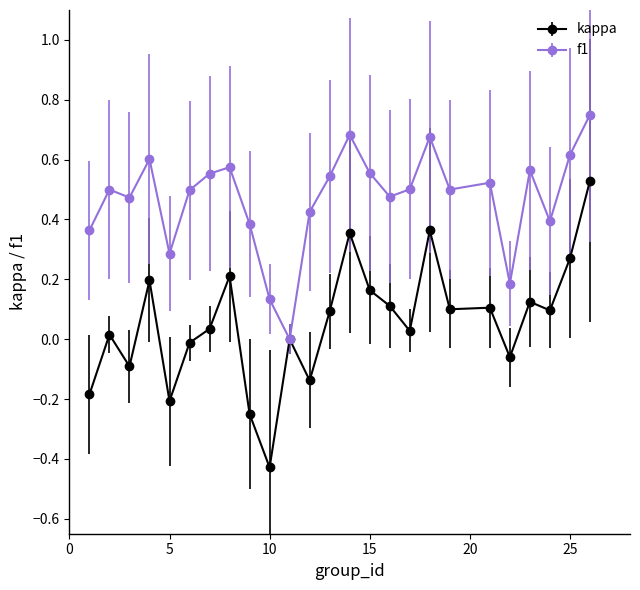

Which series has the largest total across all categories?

f1